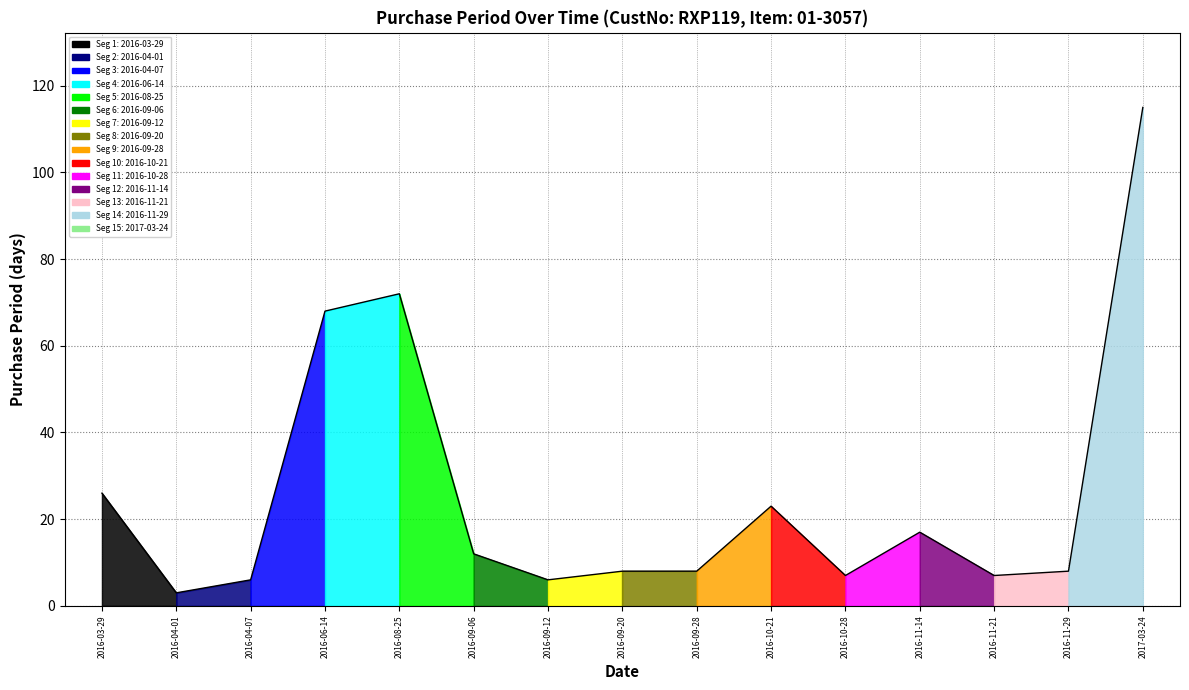

At which category does the data reach its first local valley?

2016-04-01